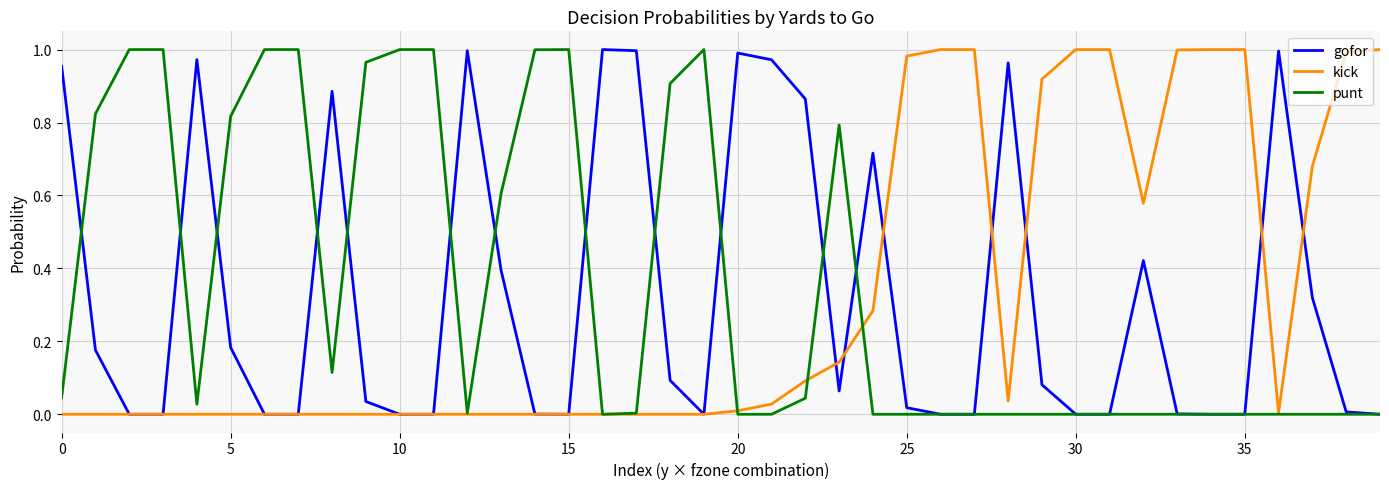

What is the sum of all gofor values?

13.1